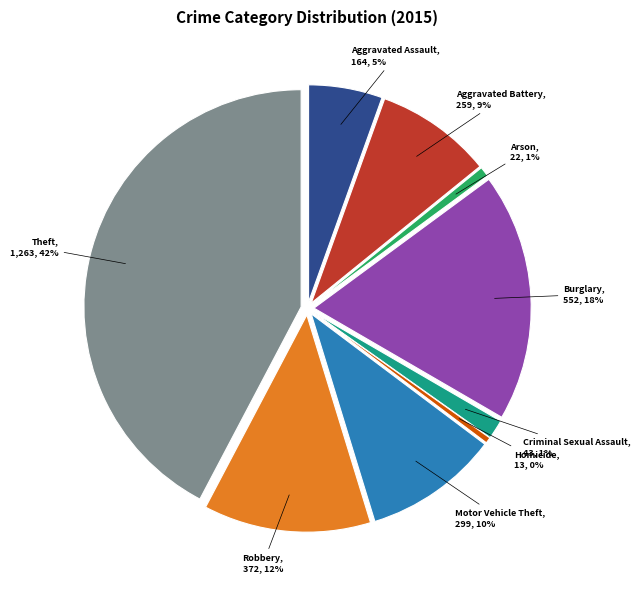

Combined, do Homicide and Theft account for over 50%?

No